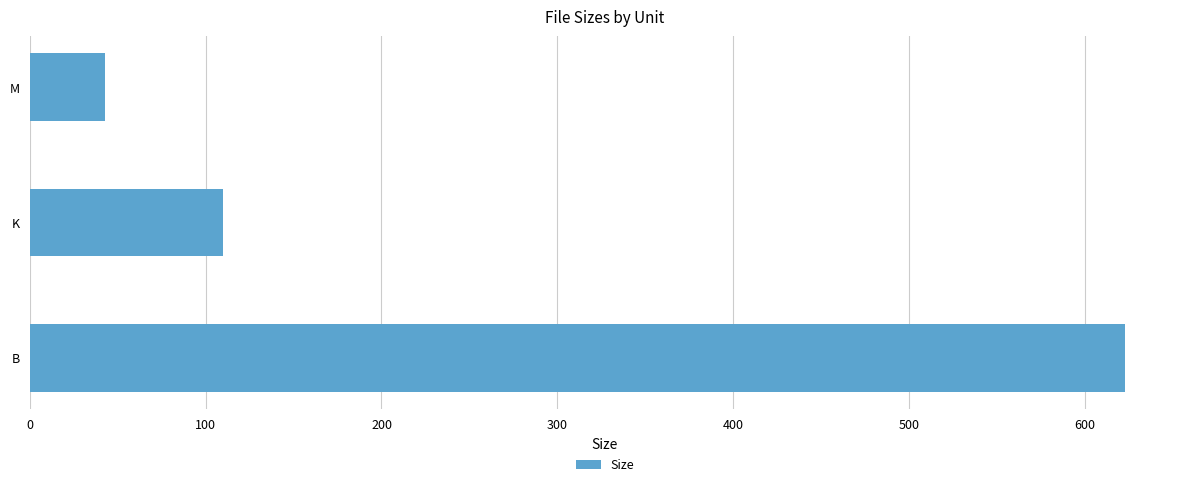

Reading top to bottom, what are all the values shown in this chart?

42.9	109.9	623.0